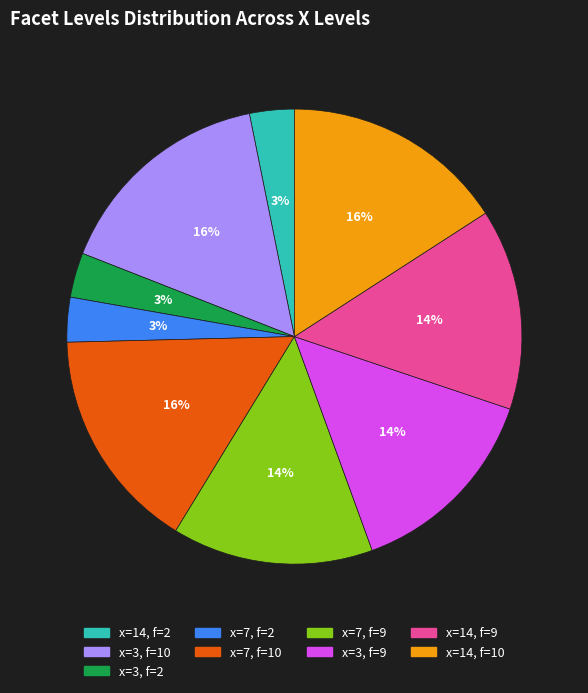

How many segments does this pie chart have?

9